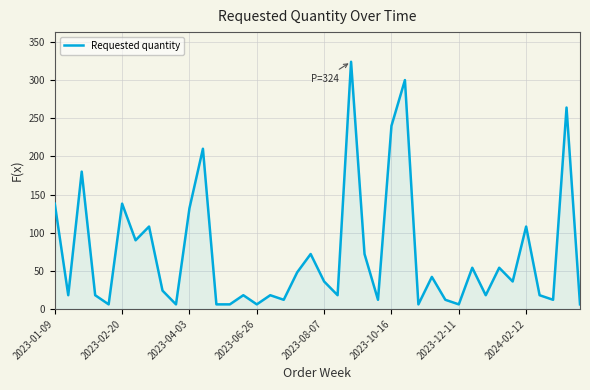

What is the difference between the maximum and minimum values?

318